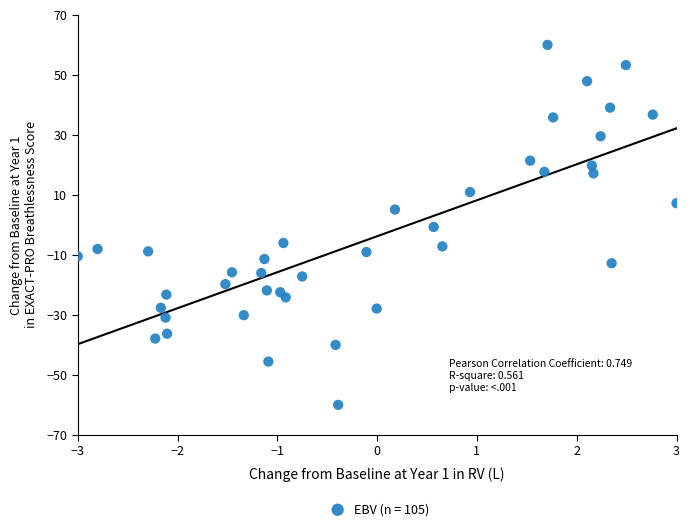

What is the range of Y values (max minus min)?

120.0